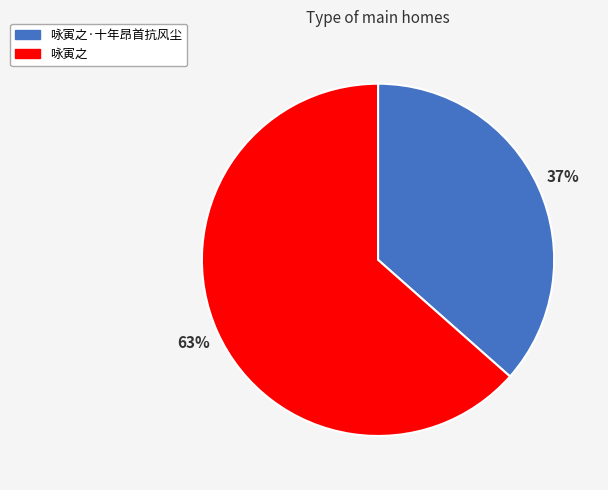

Which slice is the largest?

咏寅之